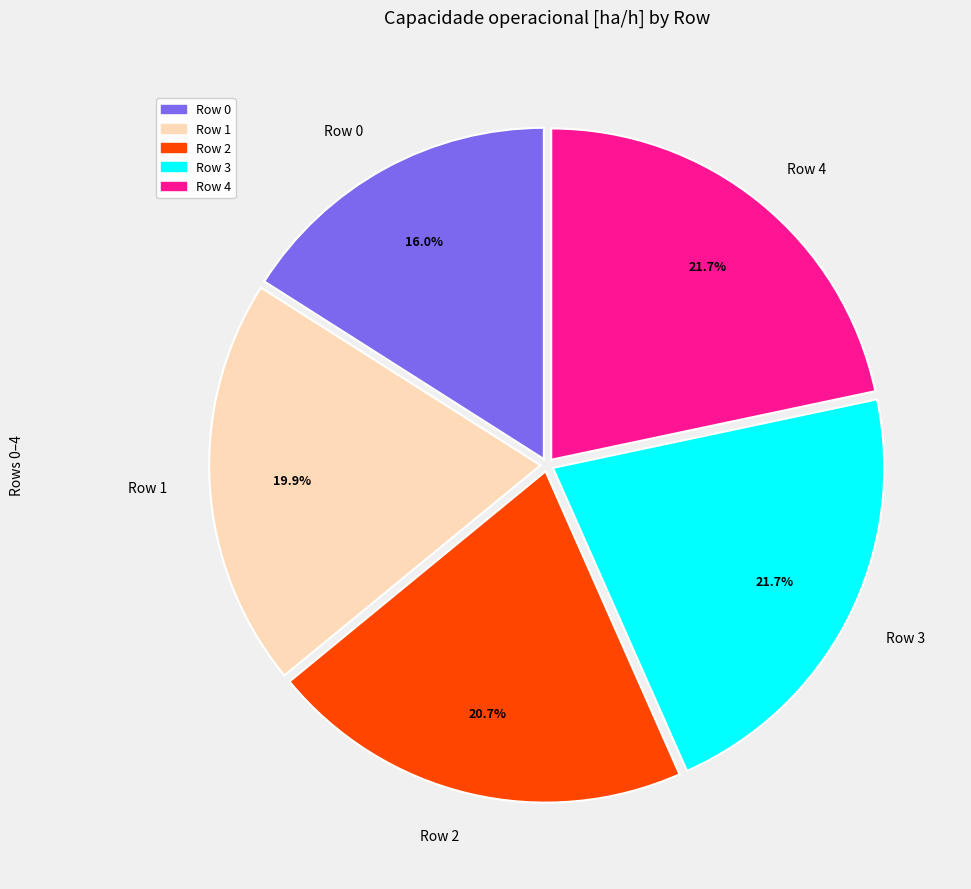

The Row 2 slice represents 21% of the pie. True or false?

True